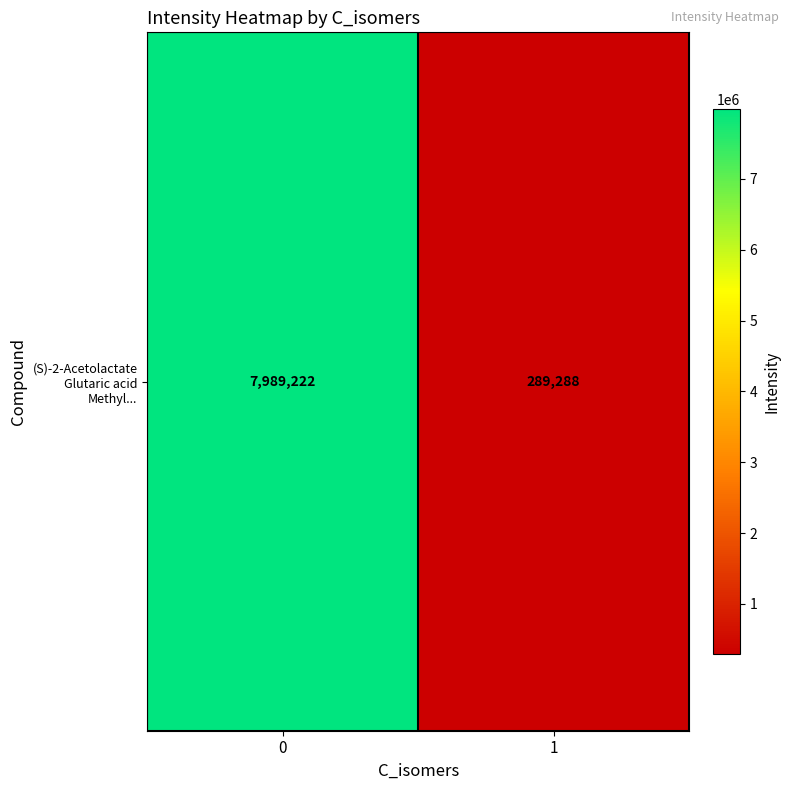

At which label is the value closest to 4139254?

1